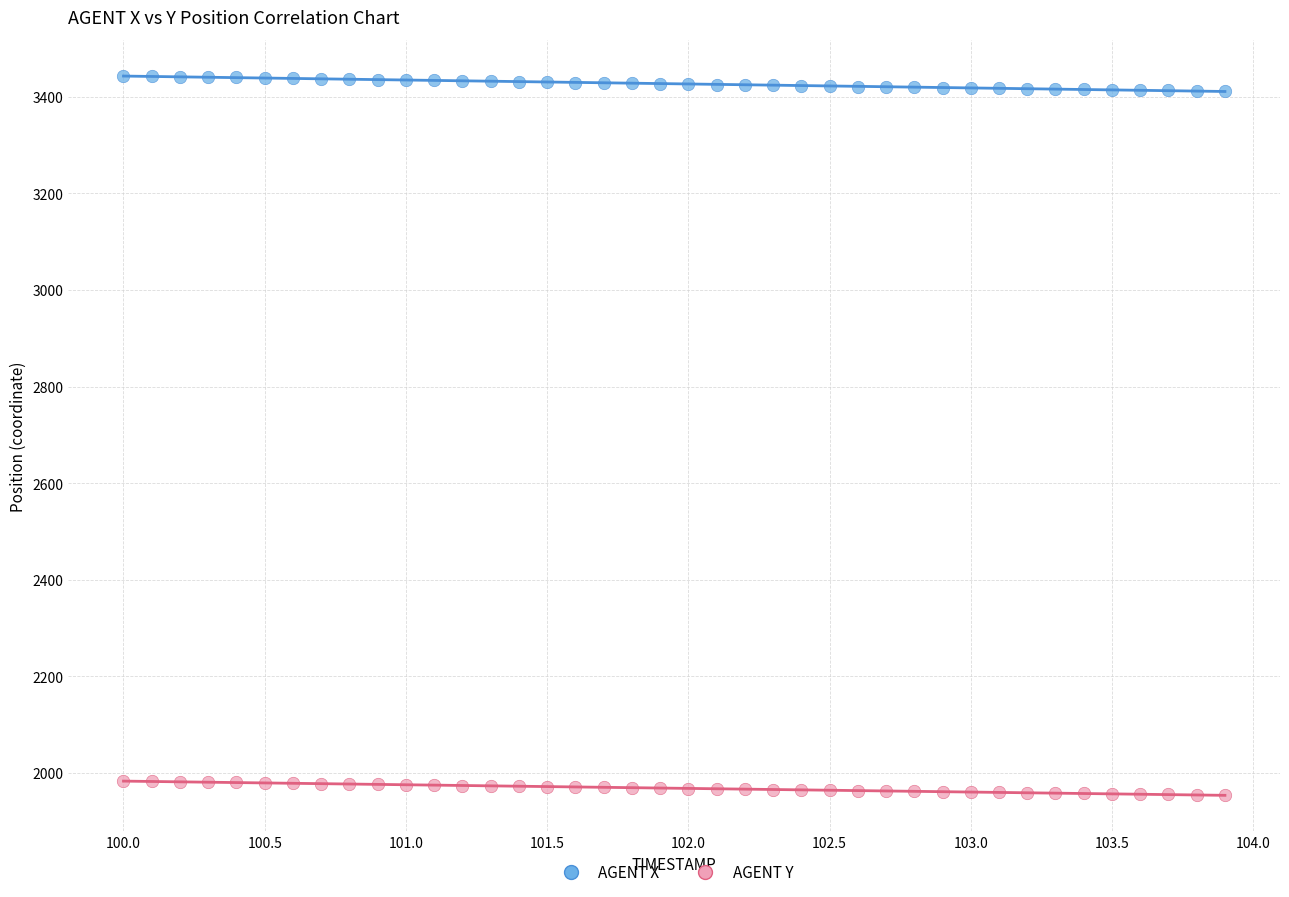

Across all data points, what is the range of Y values (max minus min)?

1489.1